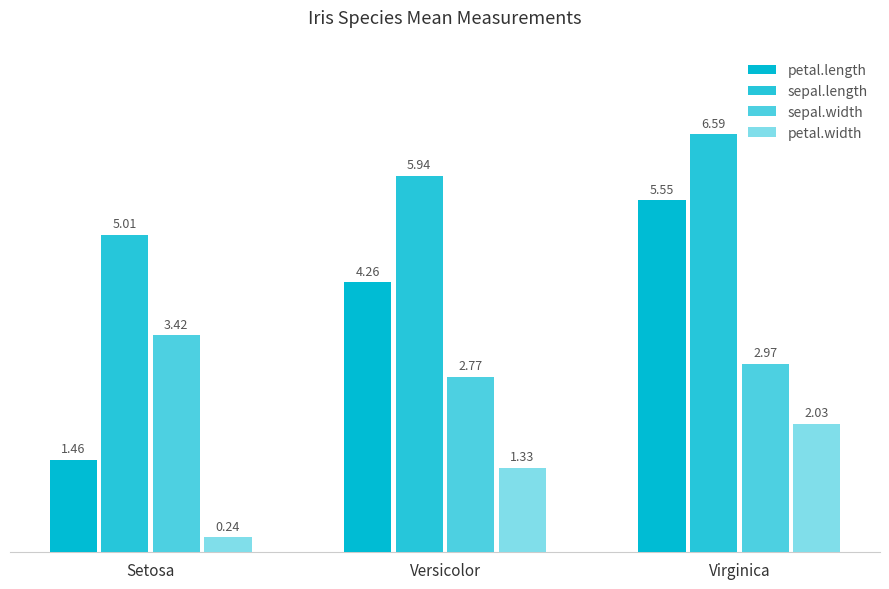

At which category does the chart reach its peak across all series?

Virginica